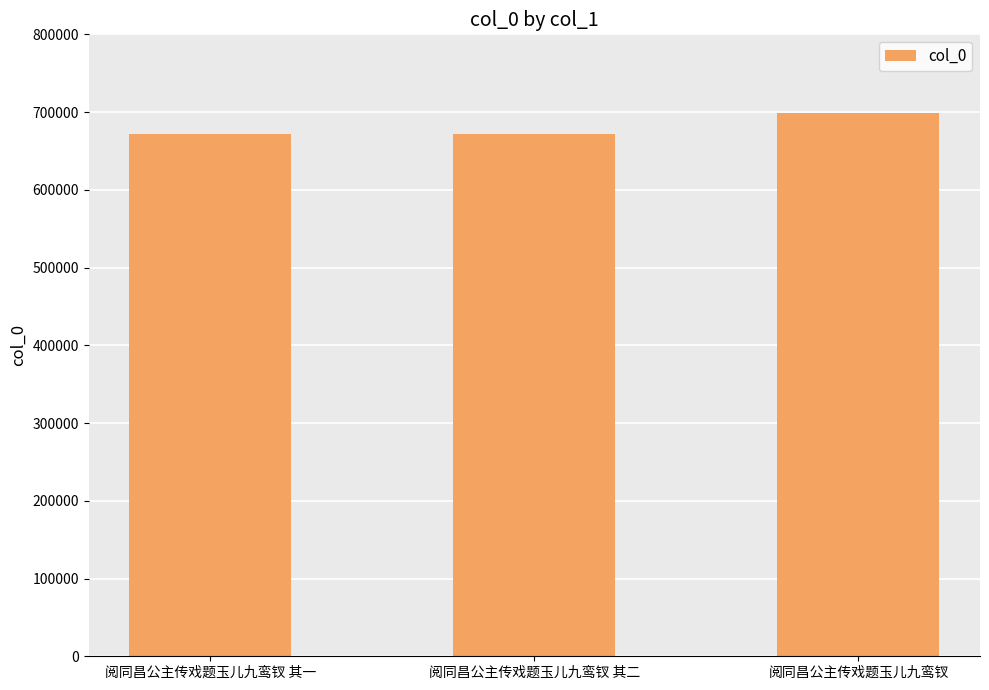

What is the minimum value shown in the chart?

671635